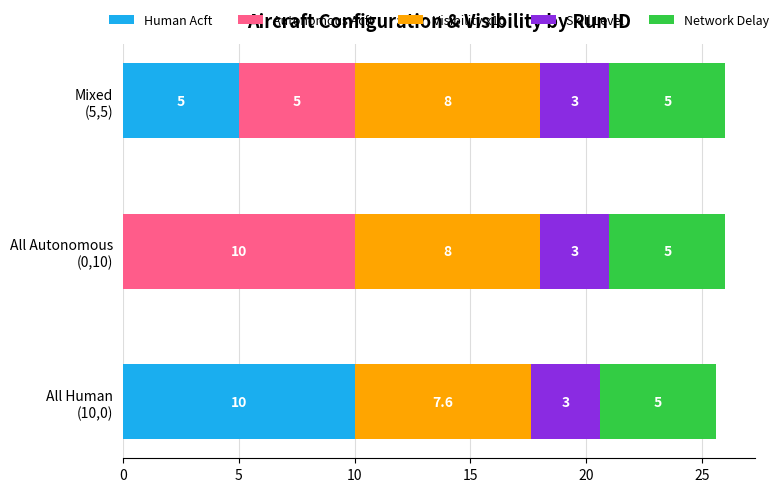

How many Human Acft values are between 0 and 10?

3